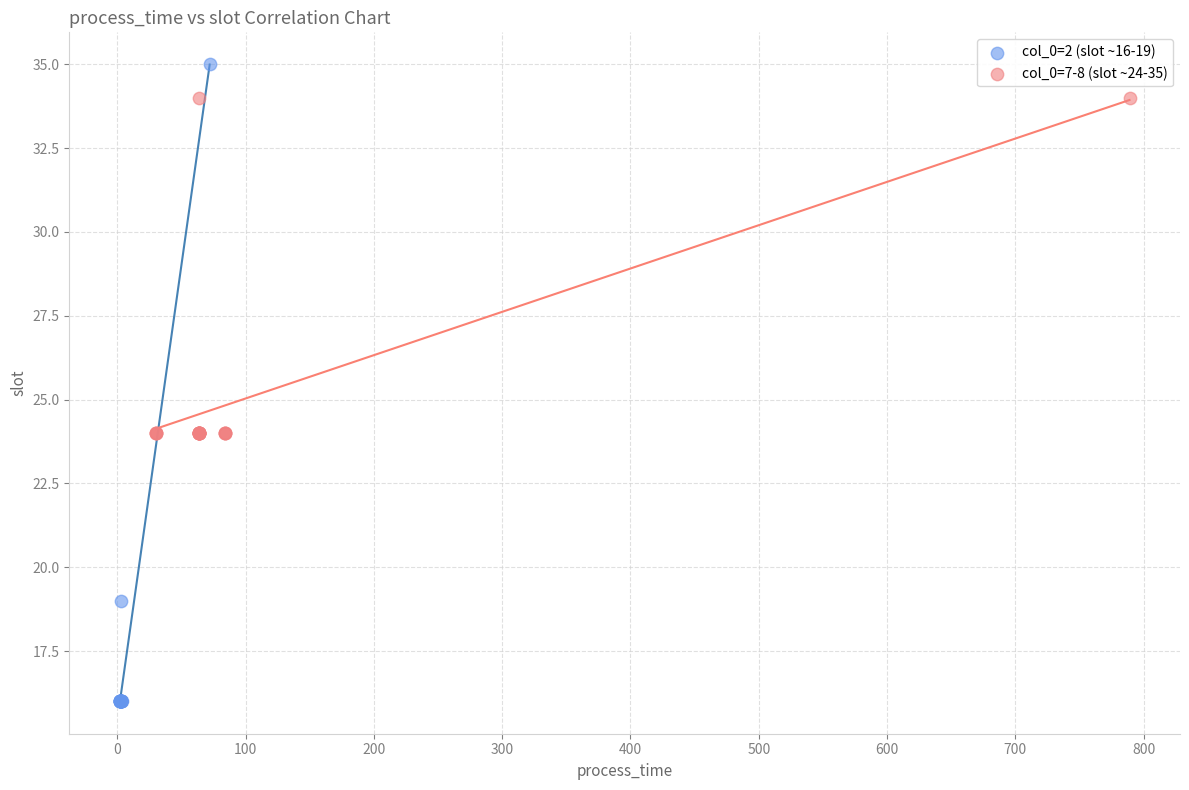

Which series reaches the maximum Y coordinate?

col_0=2 (slot ~16-19)